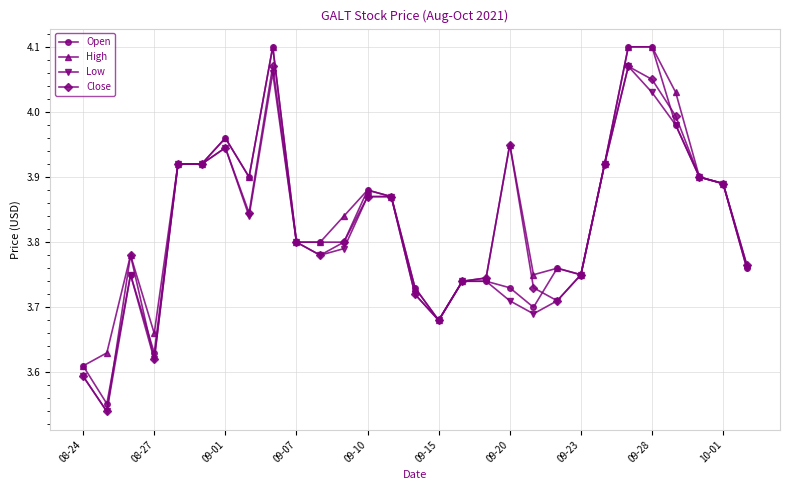

Reading left to right, what are all the values shown in this chart?

Open: 3.6	3.6	3.8	3.6	3.9	3.9	4.0	3.9	4.1	3.8	3.8	3.8	3.9	3.9	3.7	3.7	3.7	3.7	3.7	3.7	3.8	3.8	3.9	4.1	4.1	4.0	3.9	3.9	3.8
High: 3.6	3.6	3.8	3.7	3.9	3.9	4.0	3.9	4.1	3.8	3.8	3.8	3.9	3.9	3.7	3.7	3.7	3.7	4.0	3.8	3.8	3.8	3.9	4.1	4.1	4.0	3.9	3.9	3.8
Low: 3.6	3.5	3.8	3.6	3.9	3.9	3.9	3.8	4.1	3.8	3.8	3.8	3.9	3.9	3.7	3.7	3.7	3.7	3.7	3.7	3.7	3.8	3.9	4.1	4.0	4.0	3.9	3.9	3.8
Close: 3.6	3.5	3.8	3.6	3.9	3.9	3.9	3.8	4.1	3.8	3.8	3.8	3.9	3.9	3.7	3.7	3.7	3.7	4.0	3.7	3.7	3.8	3.9	4.1	4.0	4.0	3.9	3.9	3.8